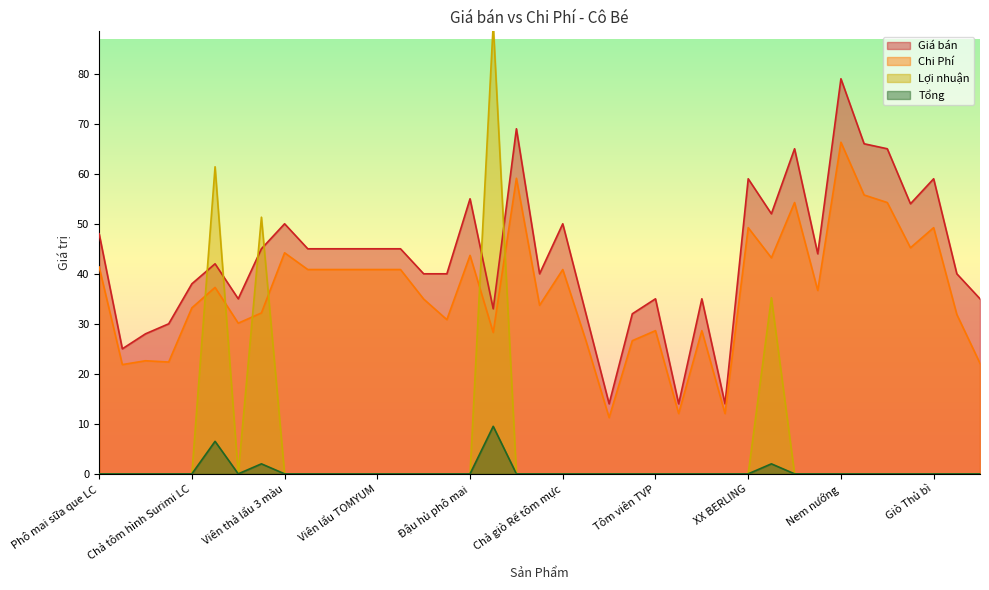

True or false: Lợi nhuận and Chi Phí intersect in this chart.

True